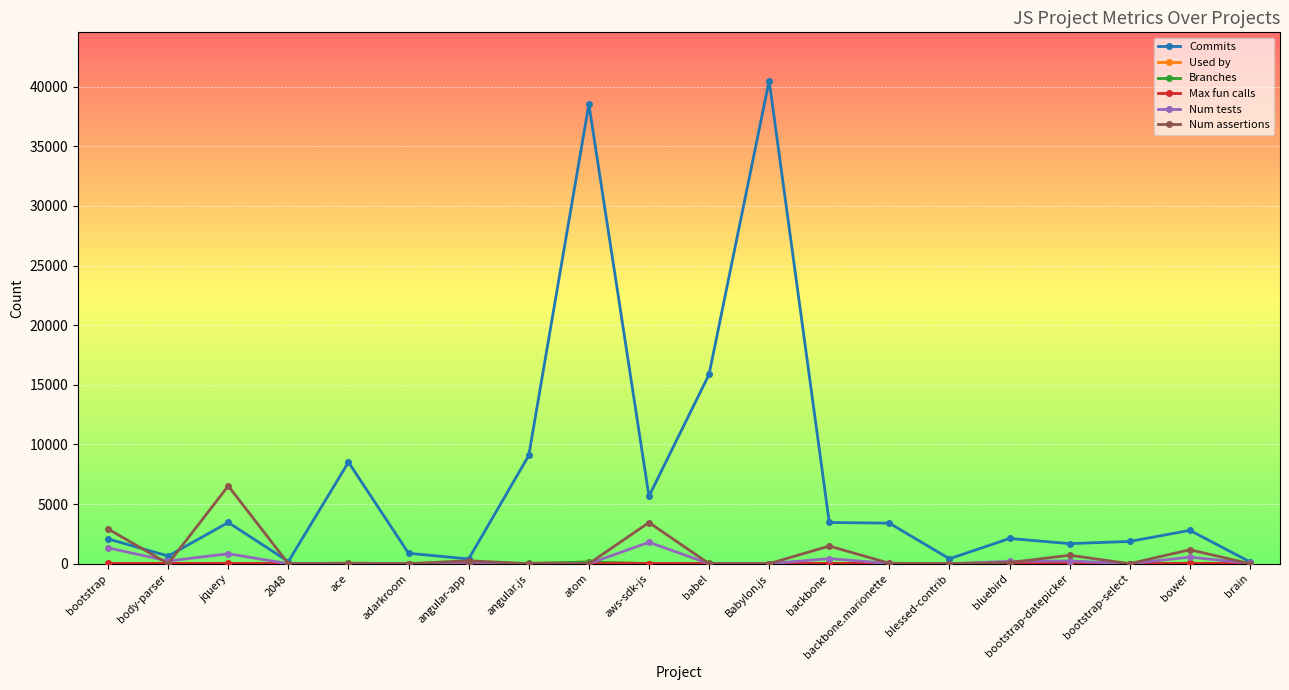

What is the label of the 7th point from the right?

backbone.marionette